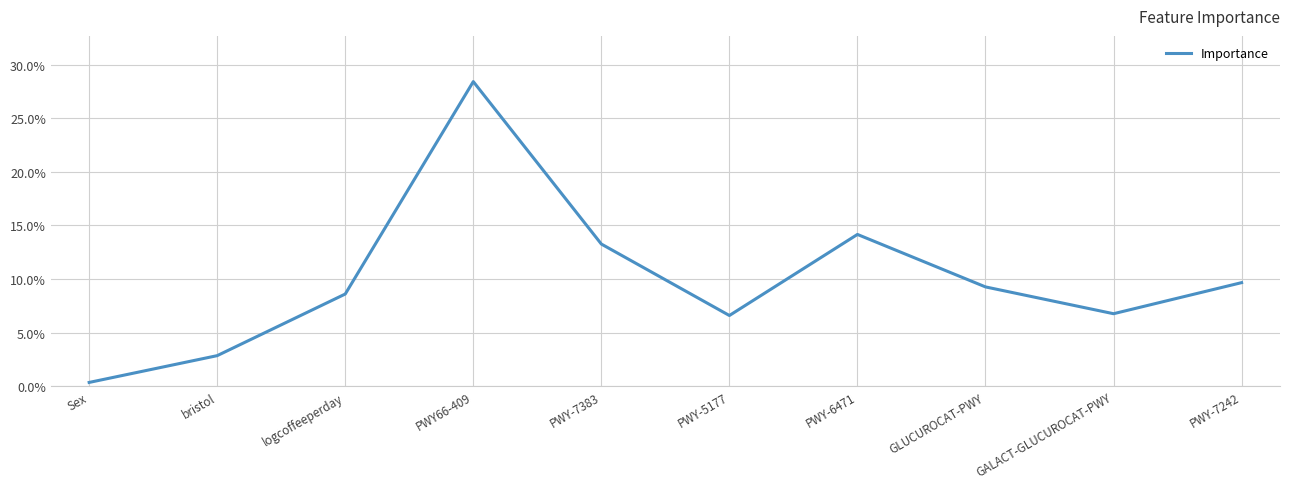

Reading left to right, transcribe all the data shown in this chart.

Sex=0.0	bristol=0.0	logcoffeeperday=0.1	PWY66-409=0.3	PWY-7383=0.1	PWY-5177=0.1	PWY-6471=0.1	GLUCUROCAT-PWY=0.1	GALACT-GLUCUROCAT-PWY=0.1	PWY-7242=0.1